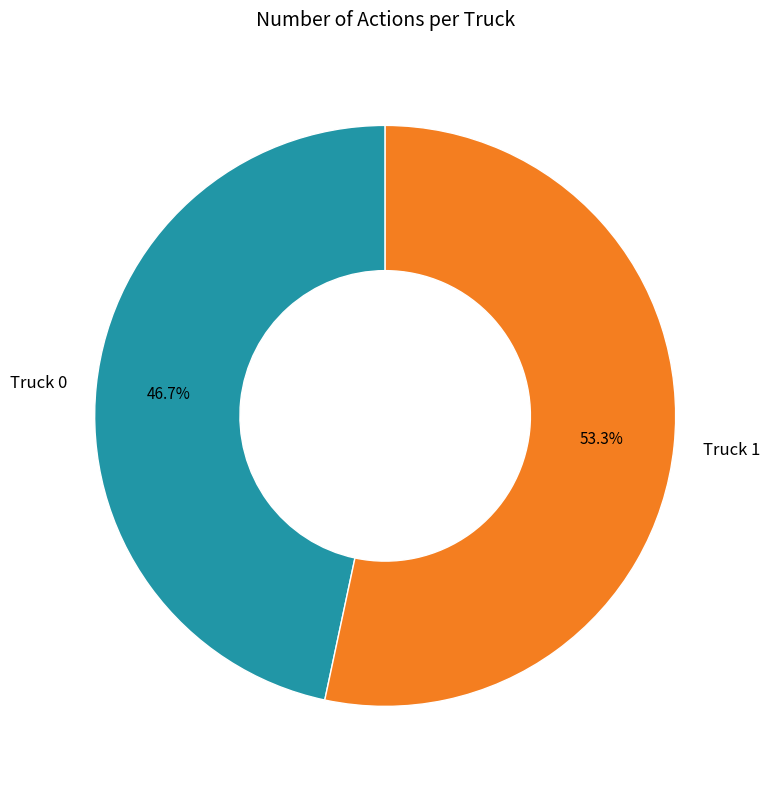

Does Truck 1 represent more than half of the total?

Yes